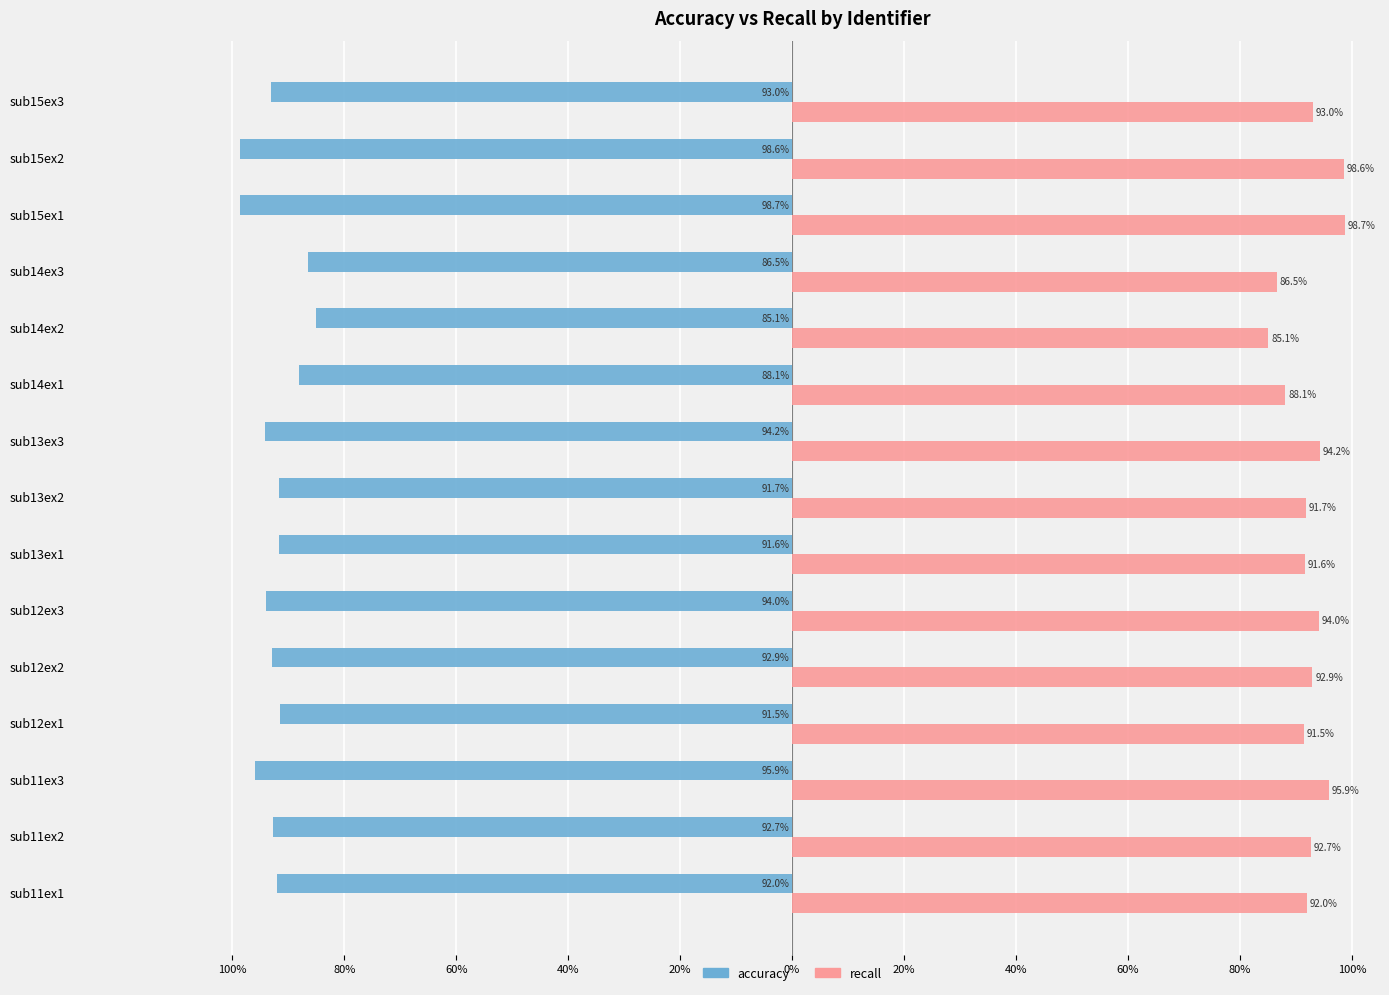

What are all the series names shown in the legend?

accuracy, recall